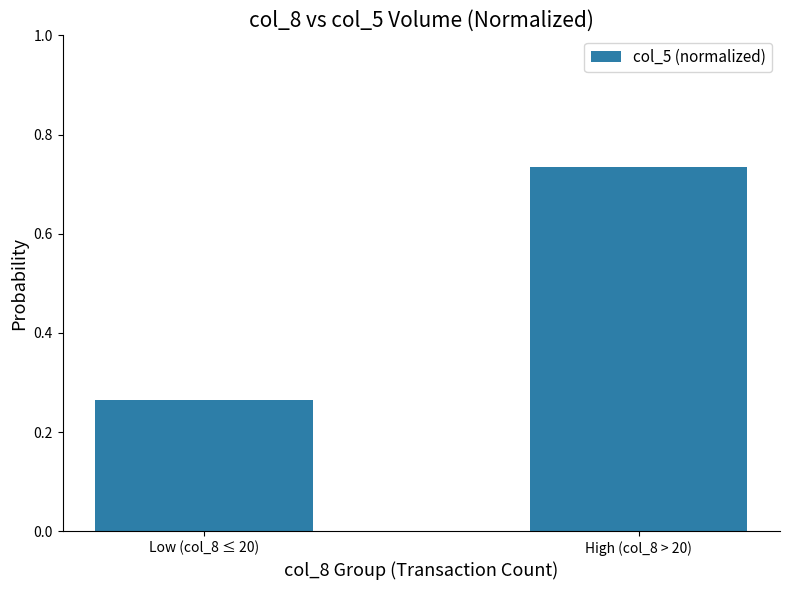

Between High (col_8 > 20) and Low (col_8 ≤ 20), which is larger?

High (col_8 > 20)